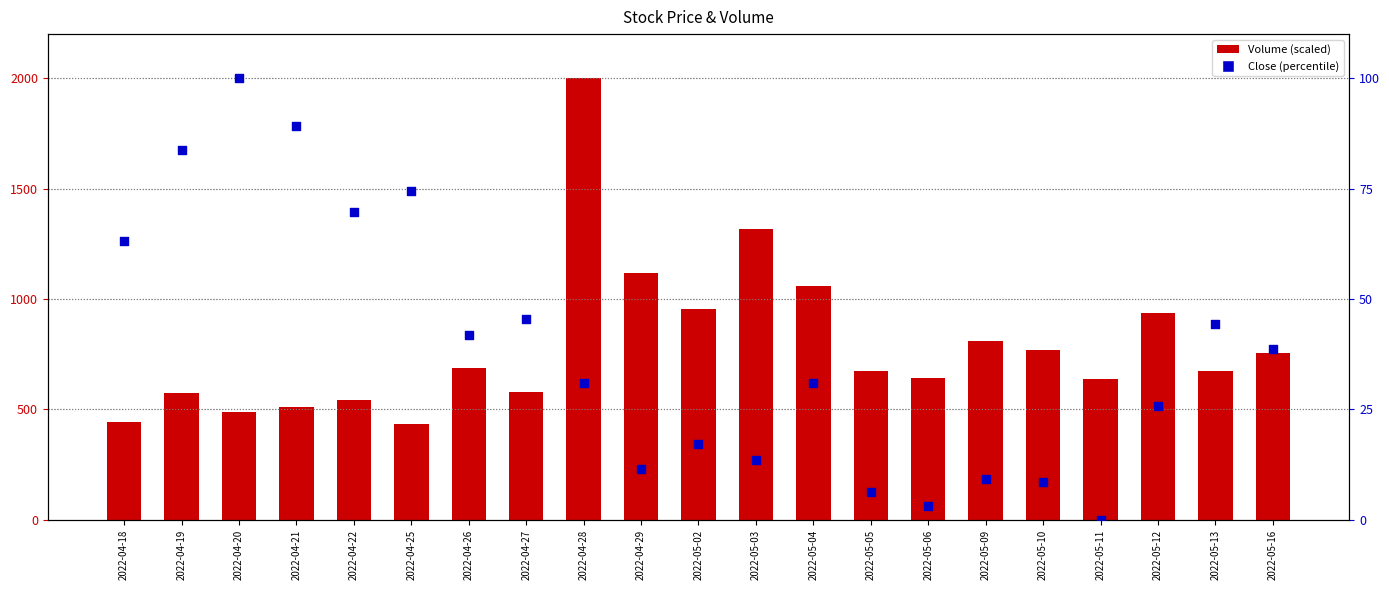

What is the total value across all series at 2022-05-11?

639.8